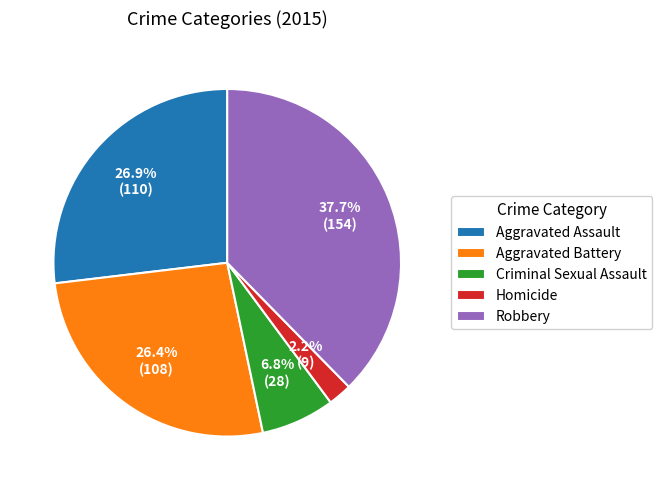

To the nearest percent, what percentage of the pie is Robbery?

38%